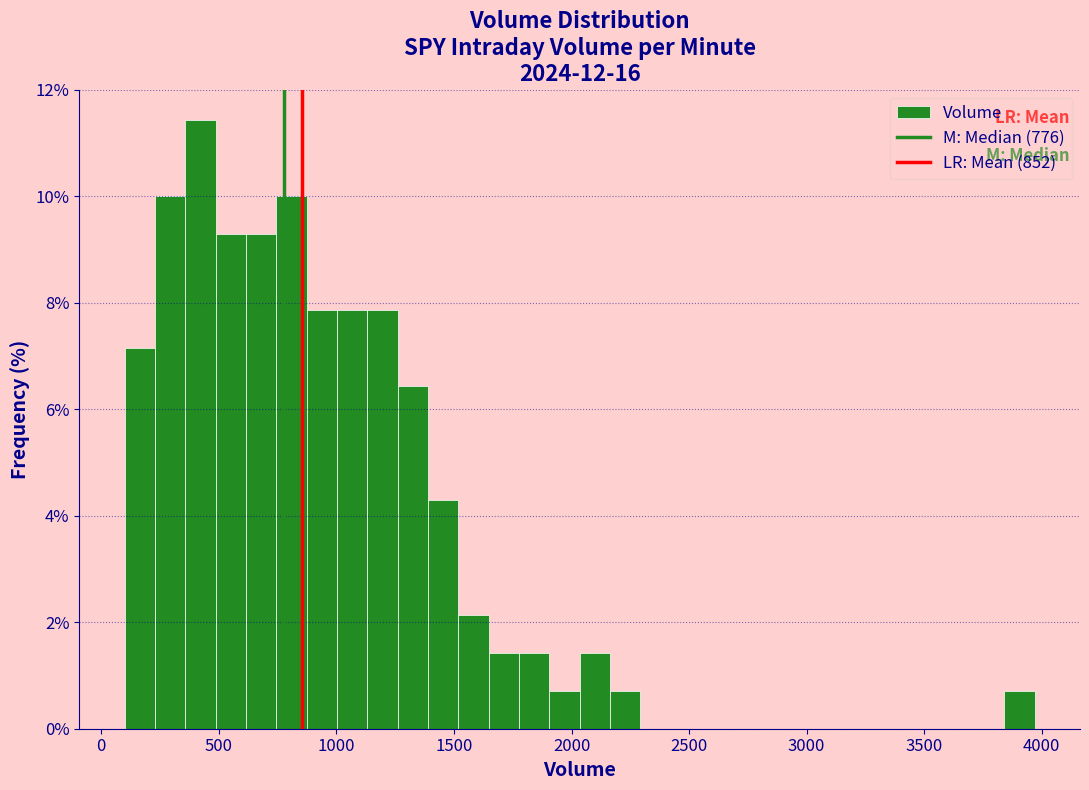

Read against the x-axis, roughly where is the centre of the tallest bar?

400